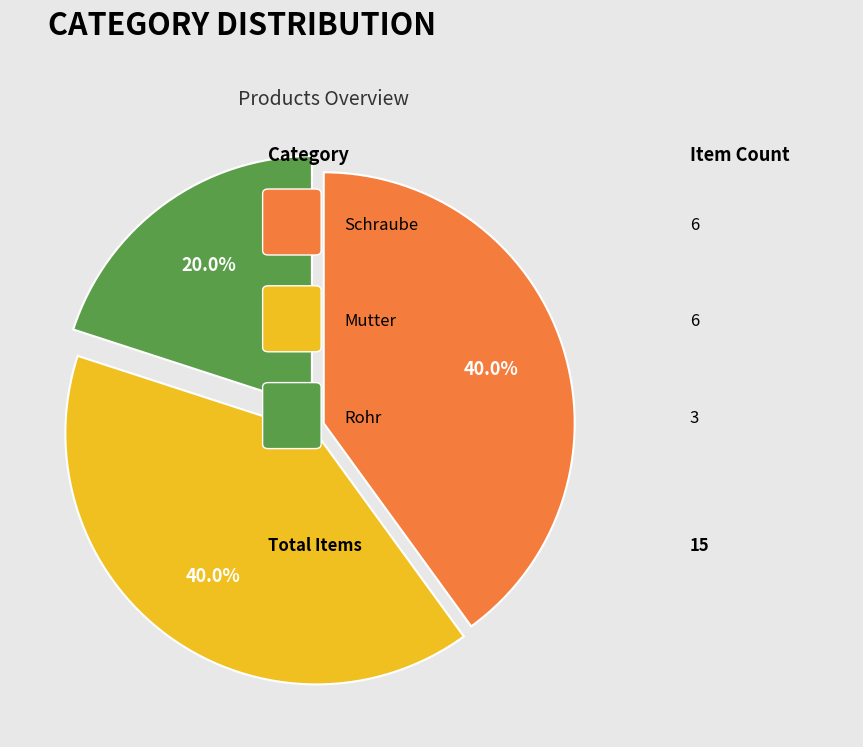

Is there a majority slice in this chart?

No